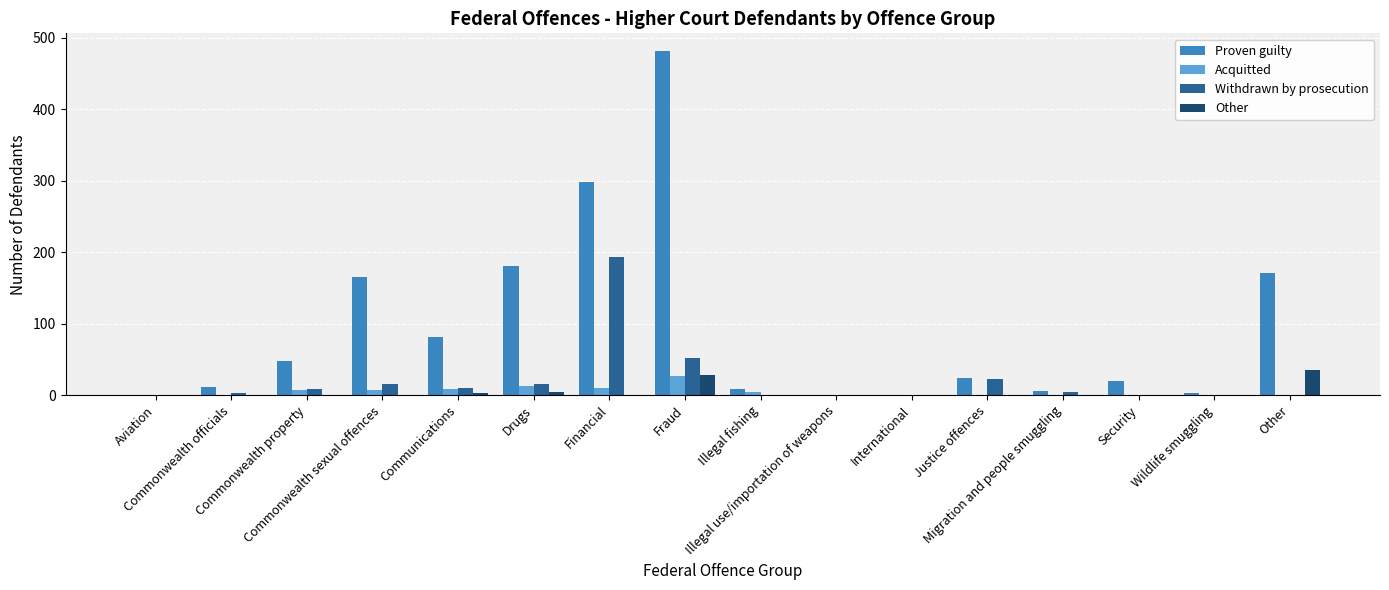

Does the chart contain stacked bars?

No